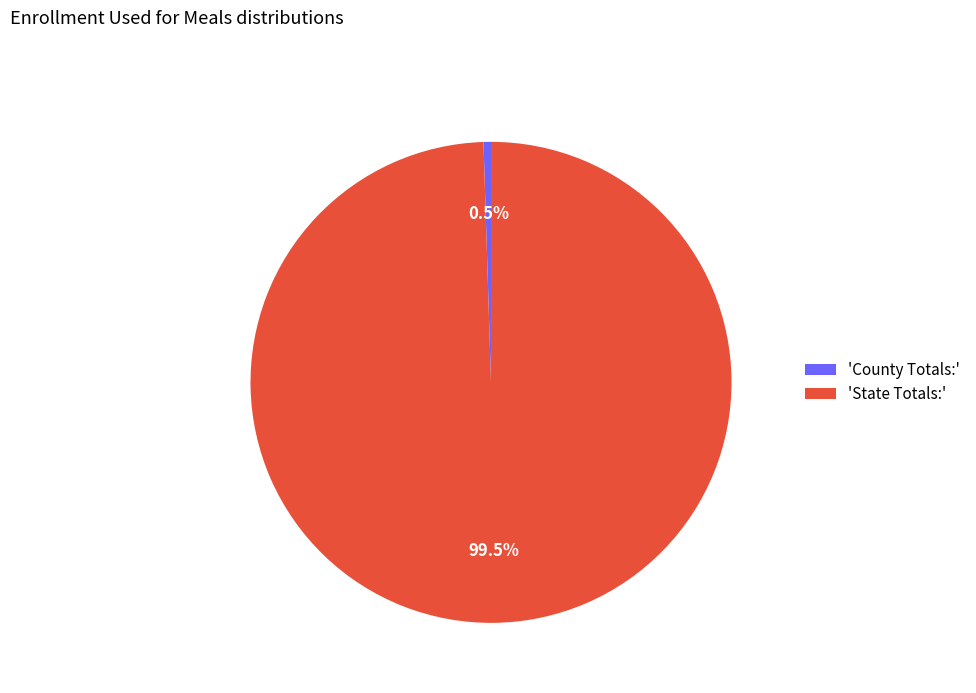

What is the smallest slice in the pie chart?

'County Totals:'